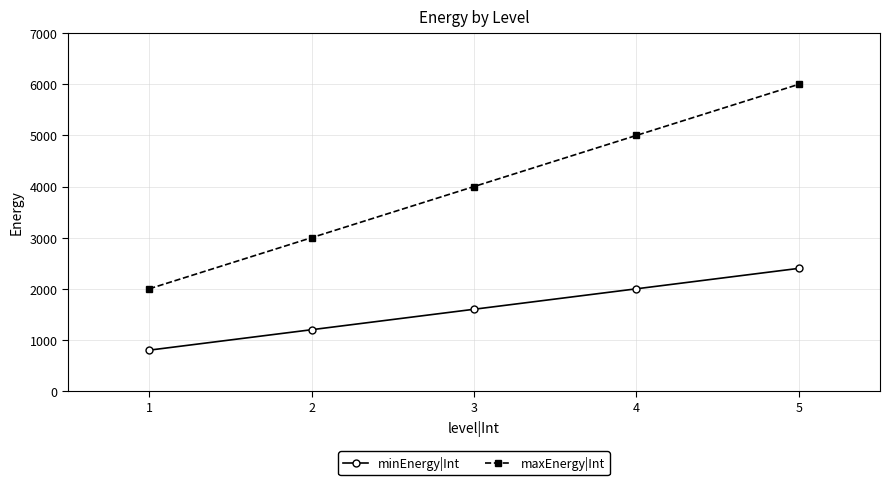

How many minEnergy|Int values are between 1200 and 2000?

3